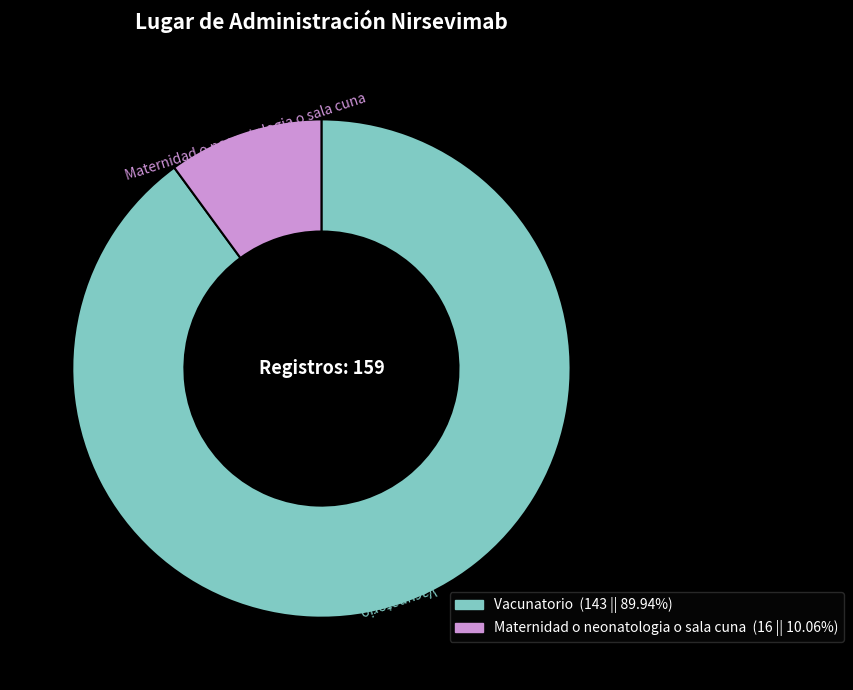

Rank the categories by value from lowest to highest.

Maternidad o neonatologia o sala cuna, Vacunatorio